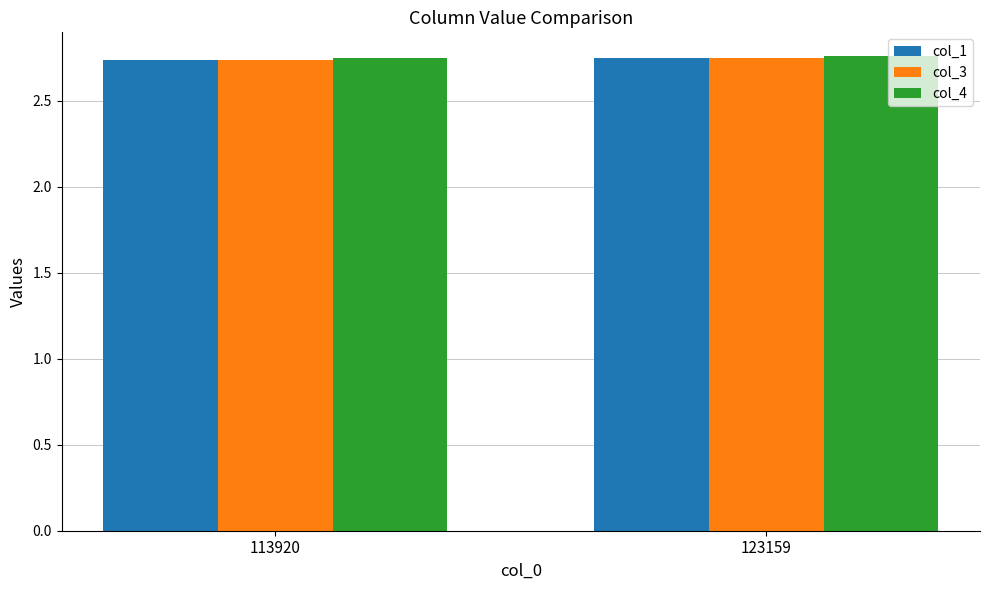

Count the col_3 values in the range 2 to 3.

2